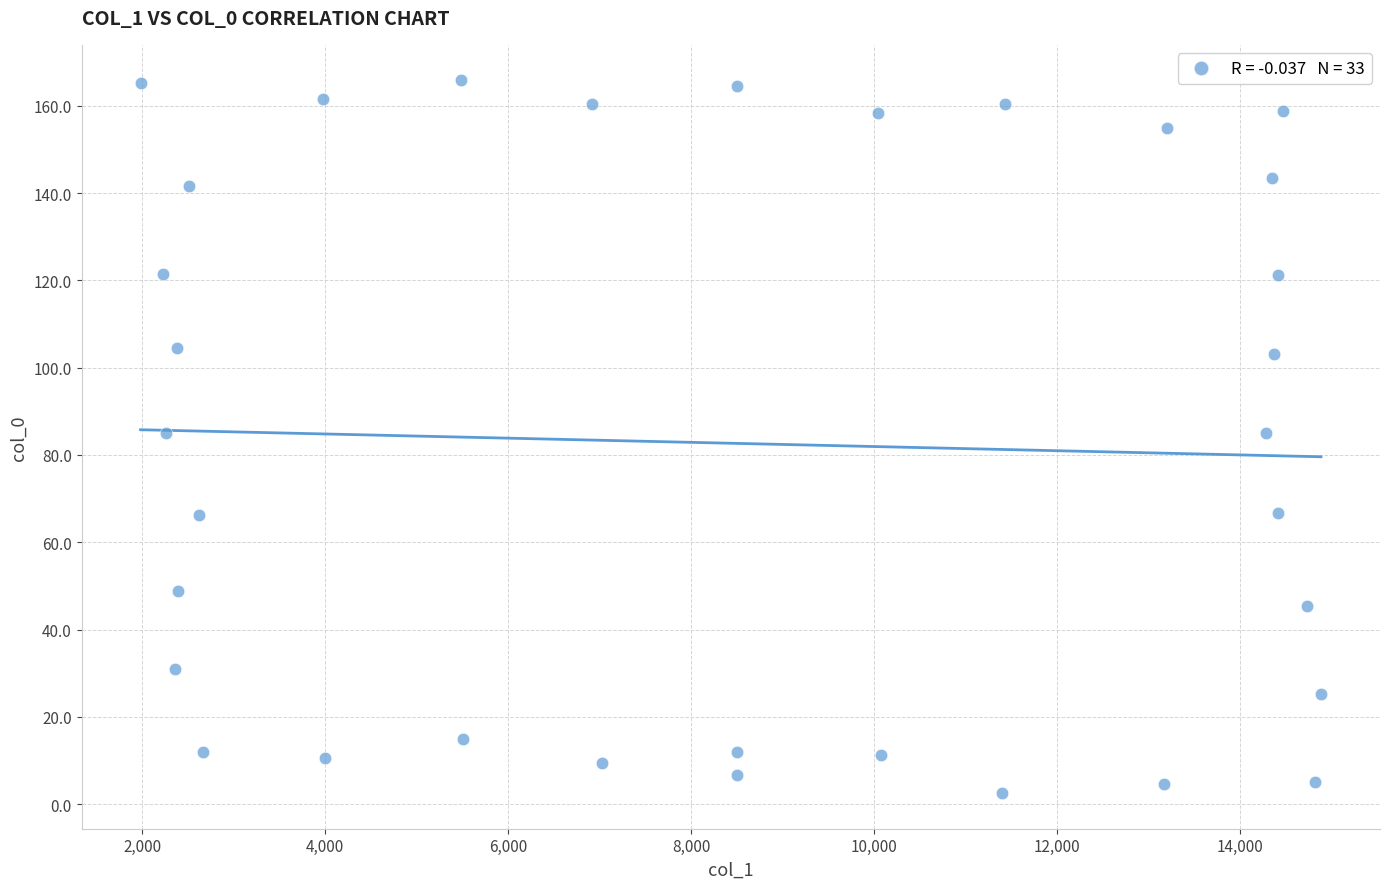

What is the range of X values (max minus min)?

12897.1